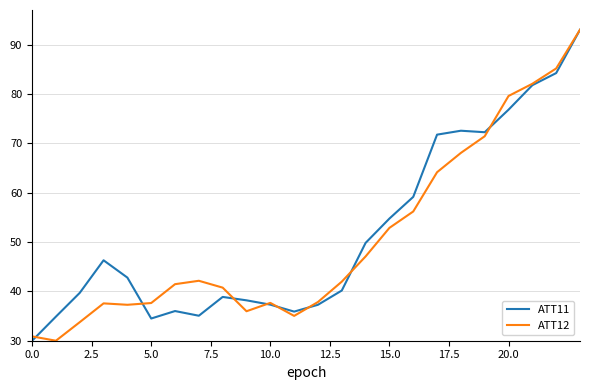

What is the minimum value shown in the chart?

30.0